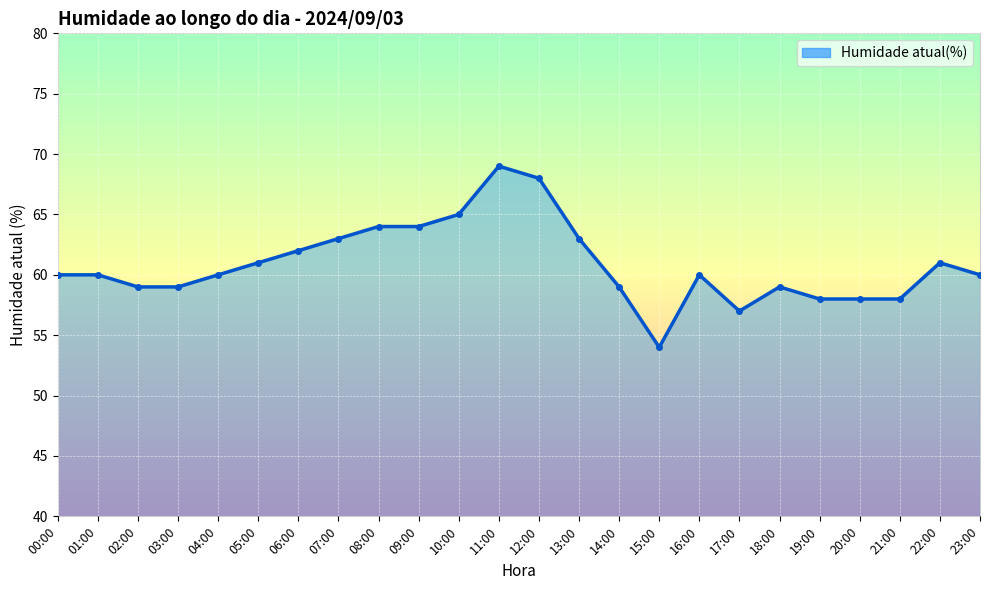

What is the sum of all values?

1461